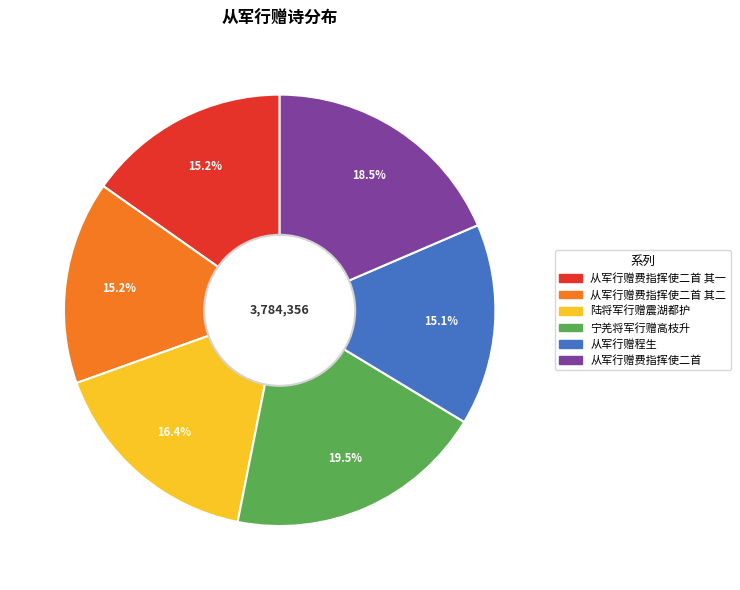

Does any single category account for the majority?

No